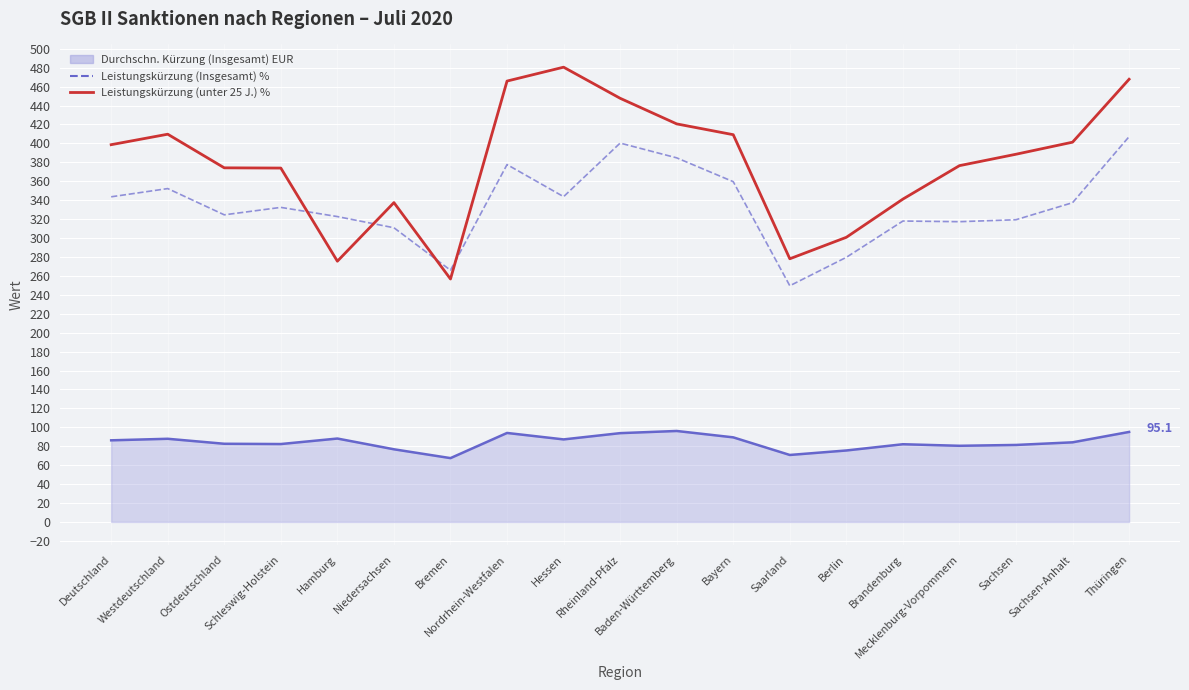

What is the label of the 15th point from the right?

Hamburg